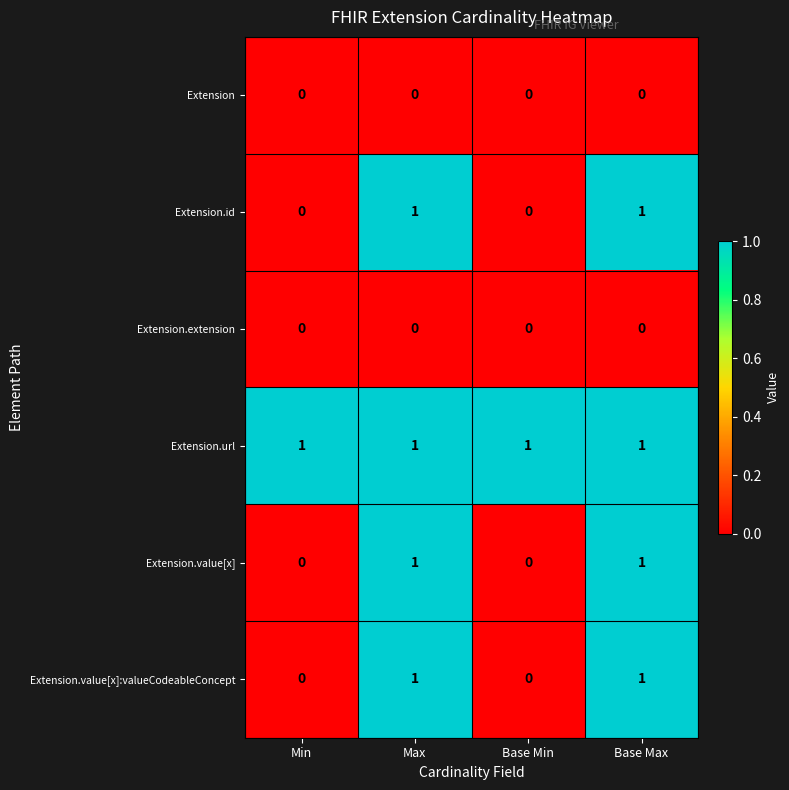

How many series are shown in this chart?

6